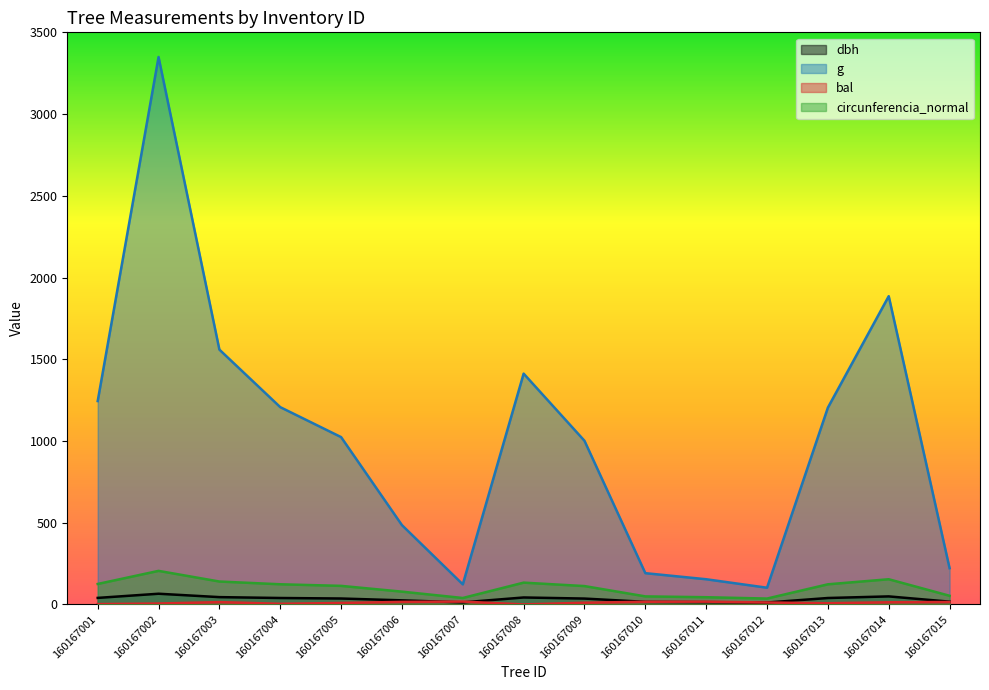

Where is the first local maximum for g?

160167002